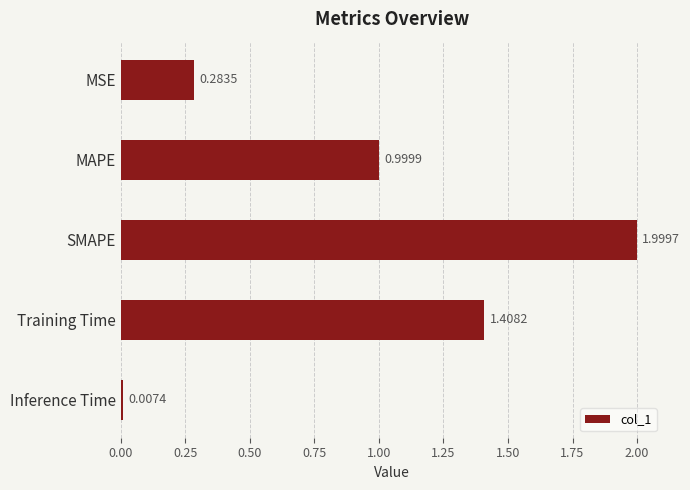

What is the greatest value displayed?

2.0